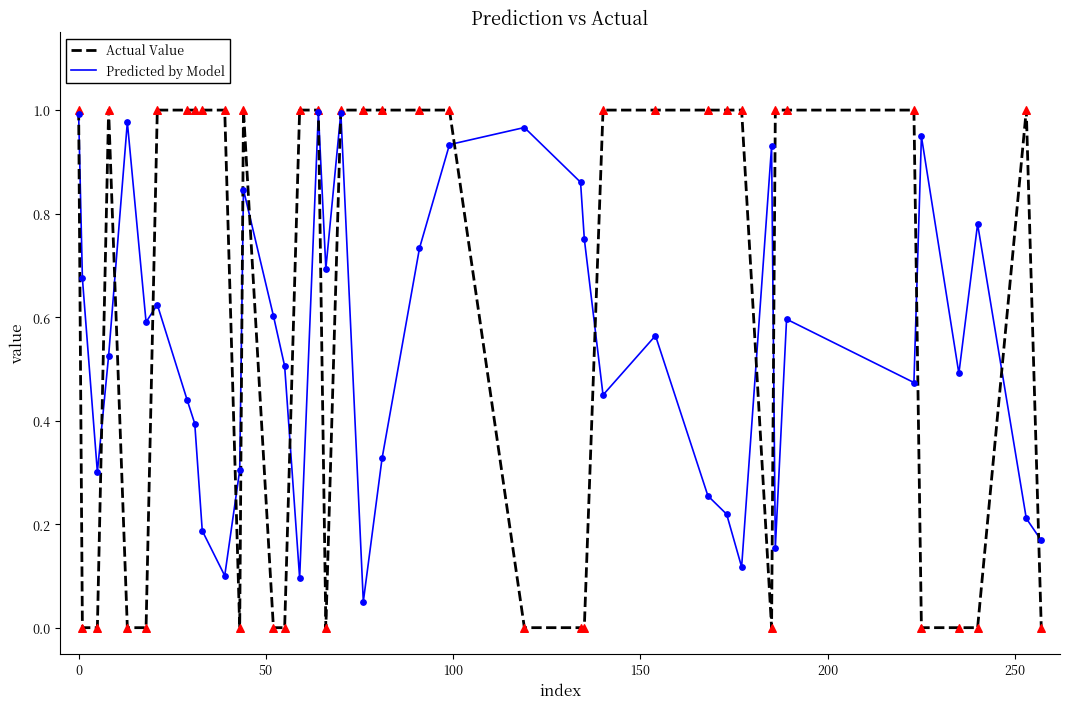

Which series has the largest range (max minus min)?

Actual Value